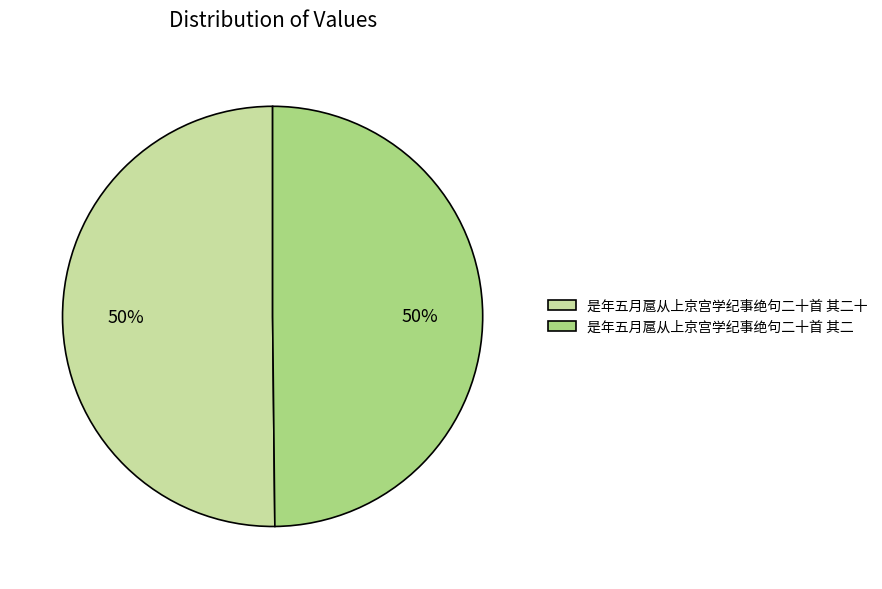

To the nearest percent, what percentage of the pie is 是年五月扈从上京宫学纪事绝句二十首 其二十?

50%